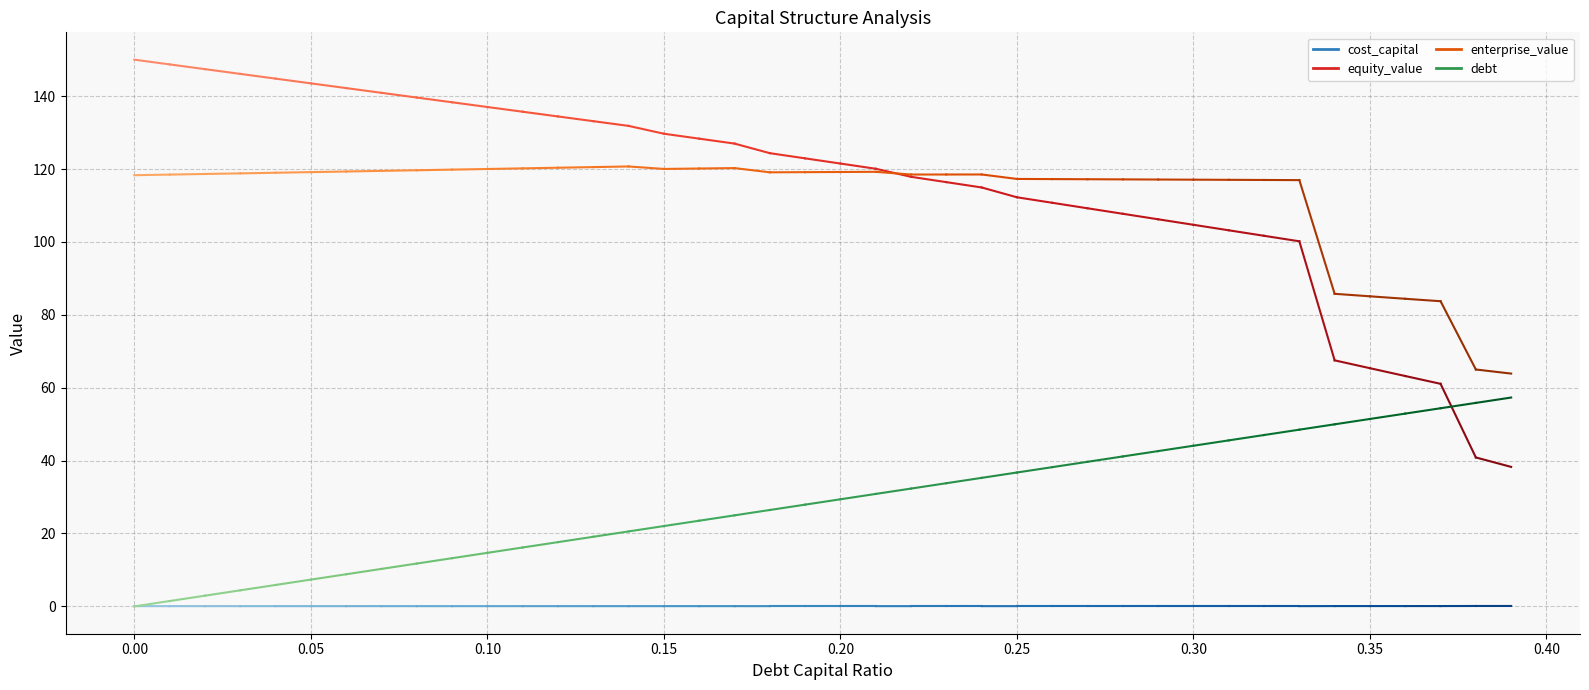

What are all the series names shown in the legend?

cost_capital, equity_value, enterprise_value, debt